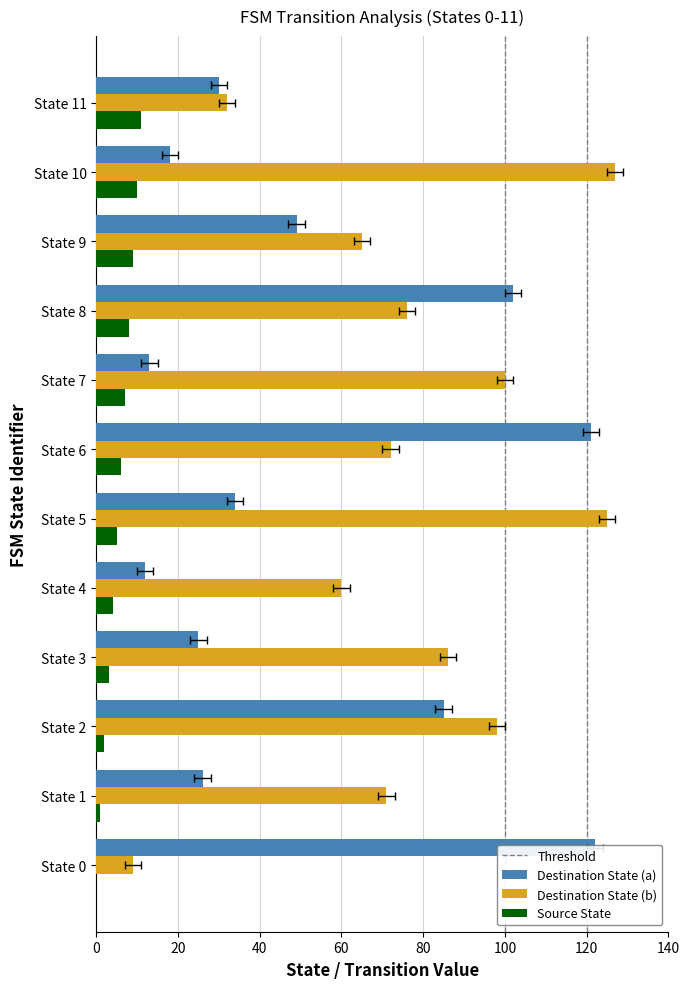

Rank the categories by Source State value from highest to lowest.

State 11, State 10, State 9, State 8, State 7, State 6, State 5, State 4, State 3, State 2, State 1, State 0